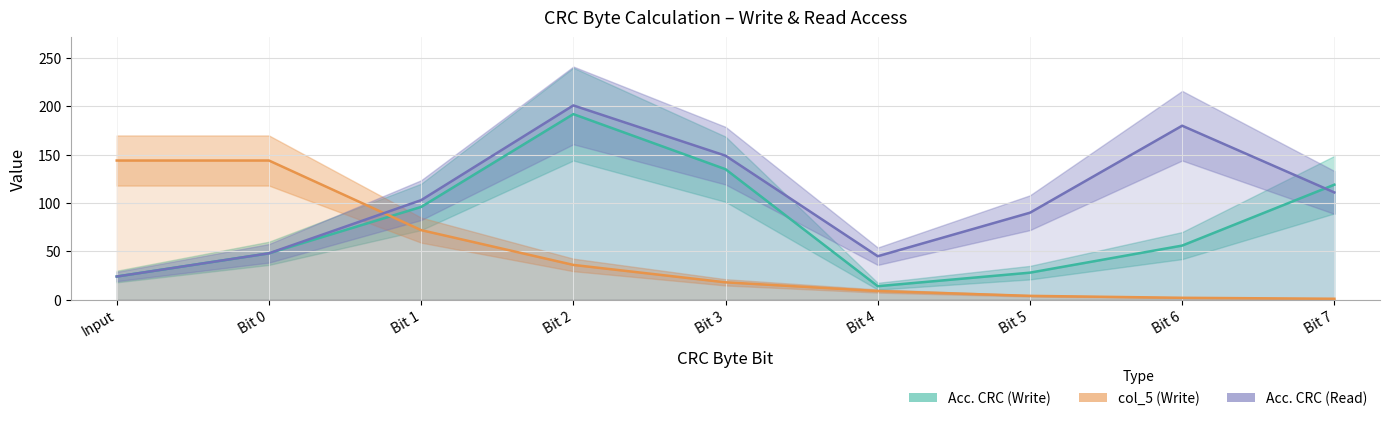

What is the difference between the col_5 (Write) values at Bit 4 and Bit 6?

7